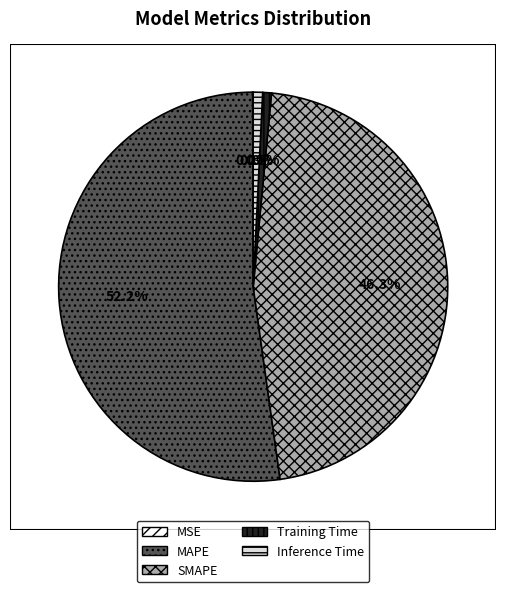

What is the ratio of the value at MAPE to the value at SMAPE?

1.1